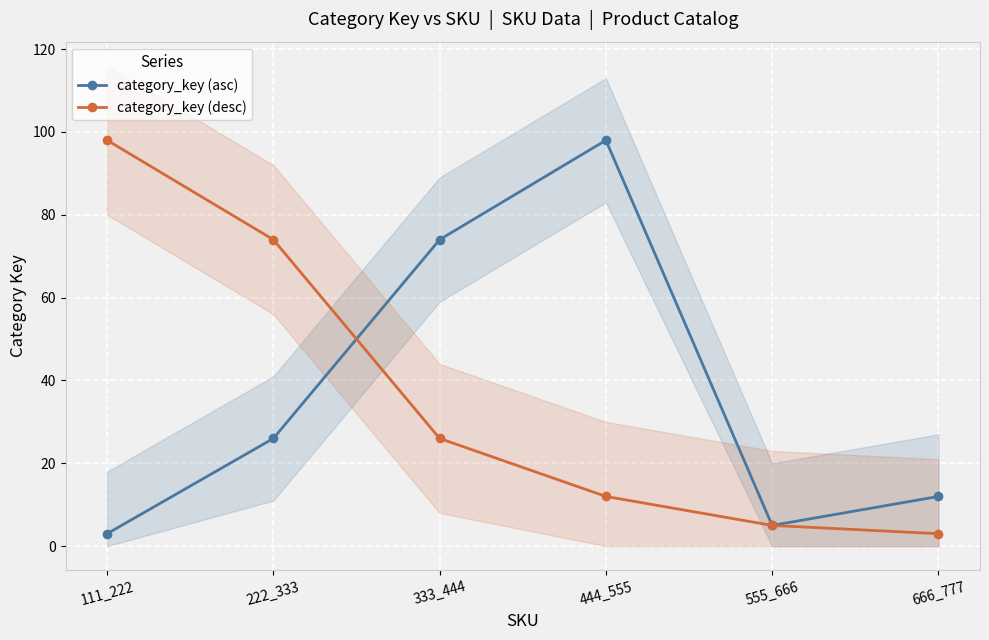

Which category has the lowest value in the category_key (desc) series?

666_777